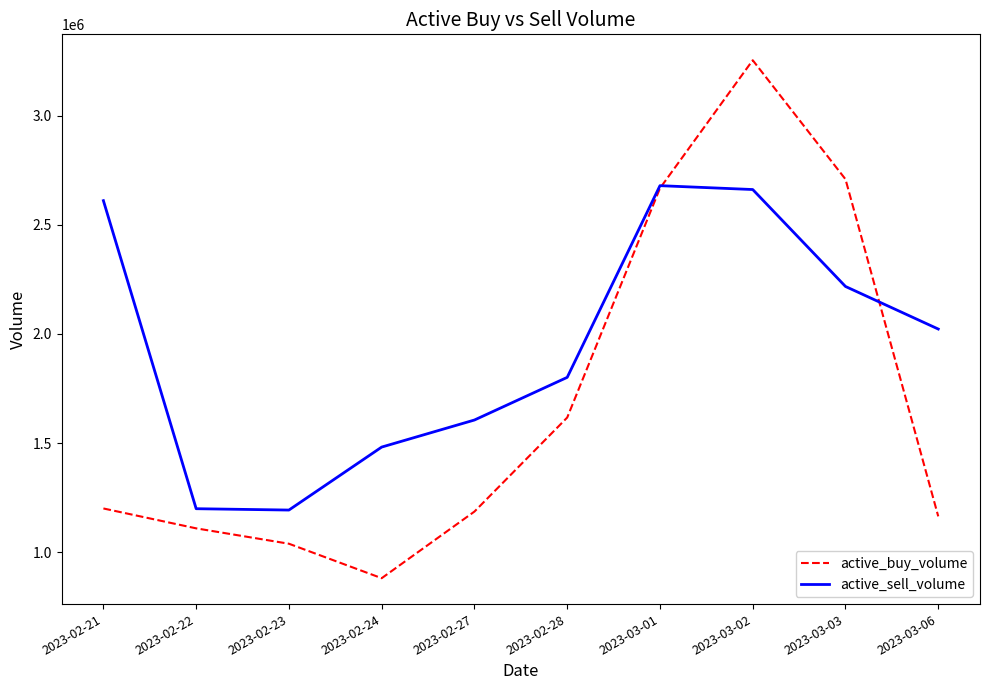

At which category is the sum across all series the highest?

2023-03-02